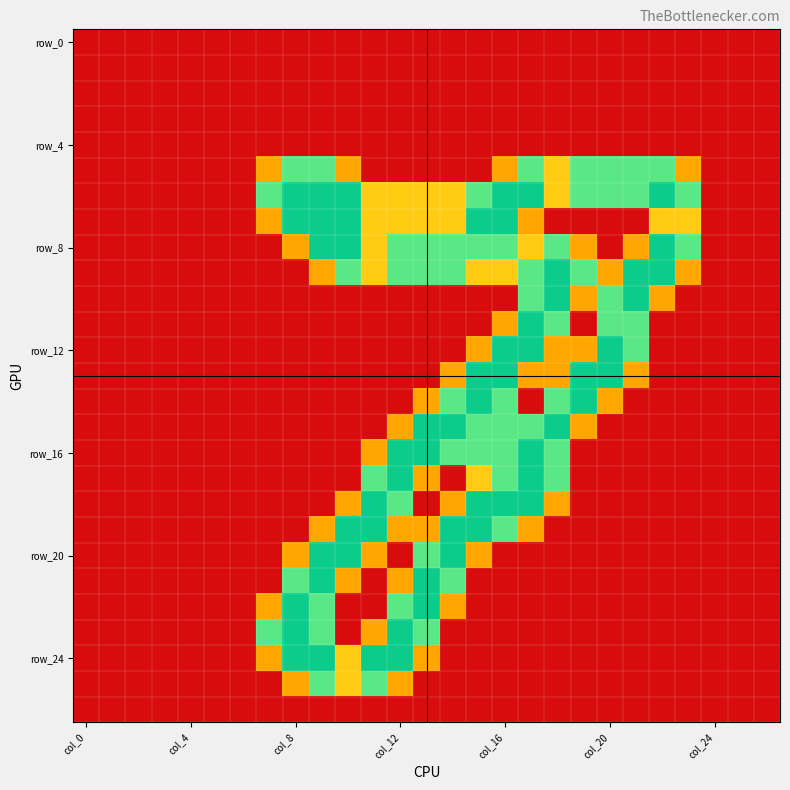

What is the greatest value displayed?

2.0